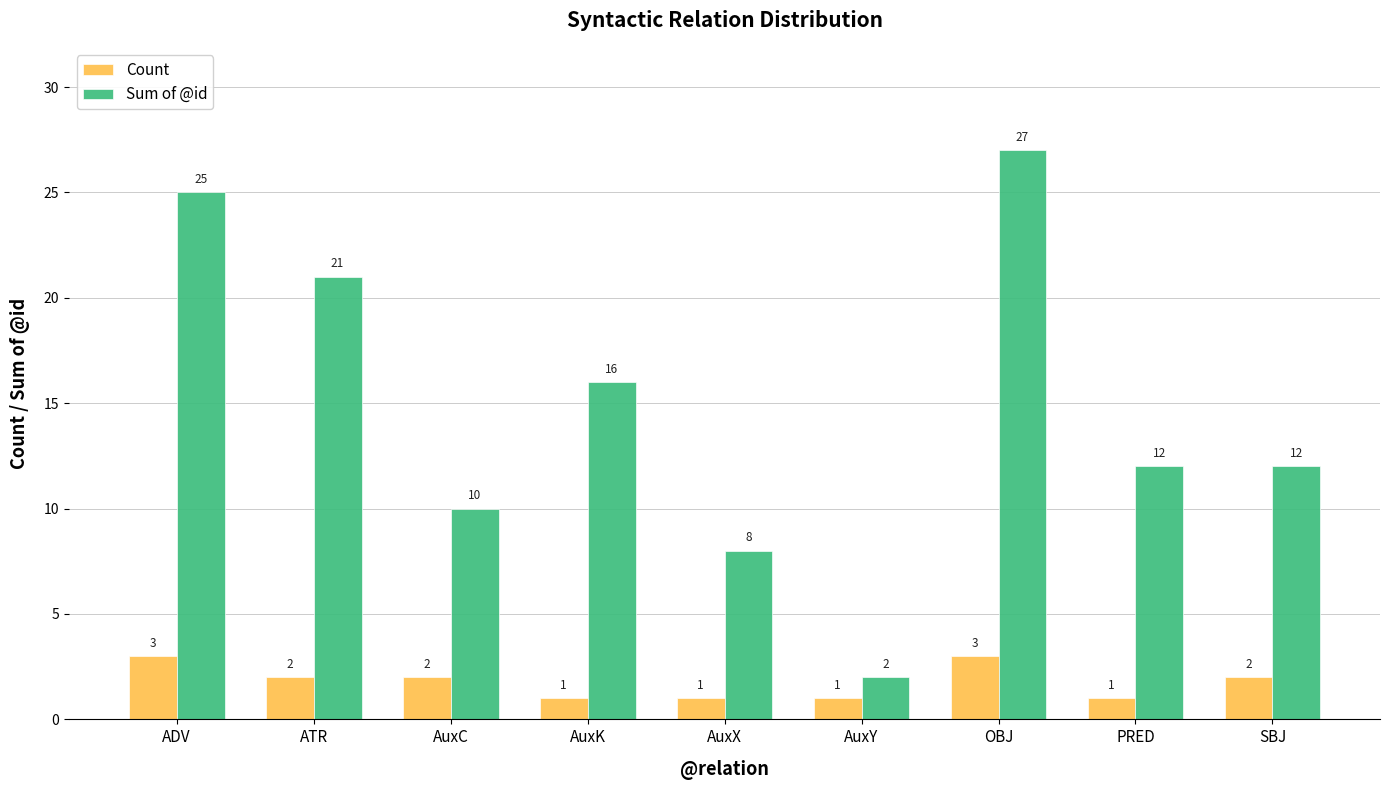

What is the spread (max minus min) of values at AuxK?

15